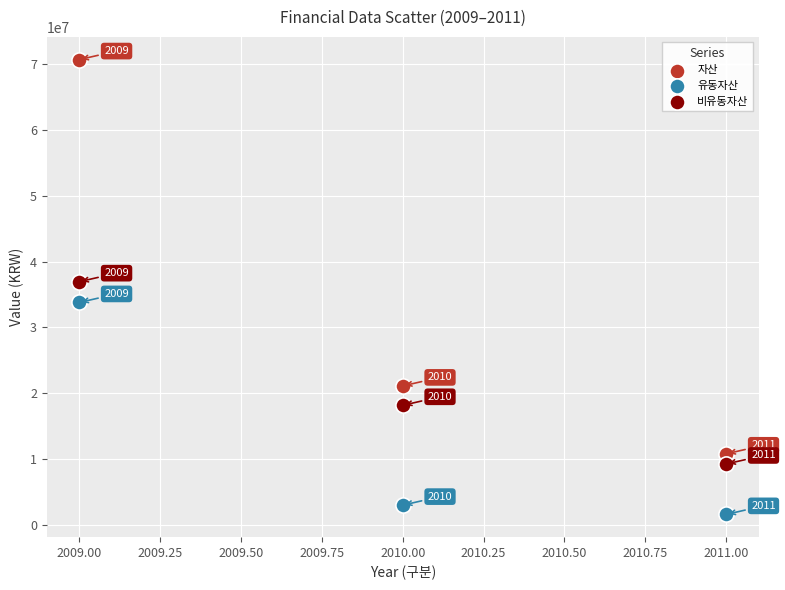

Which series contains the highest Y value?

자산